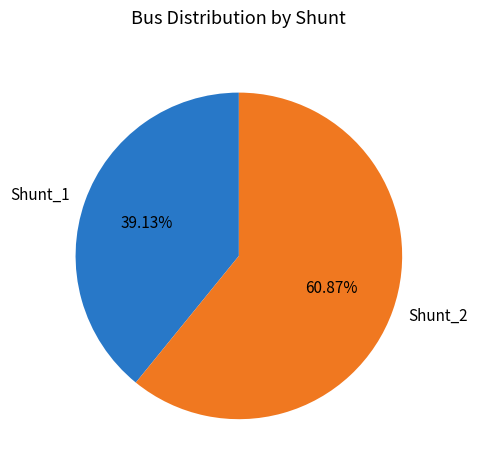

Does Shunt_1 account for over 50% of the chart?

No